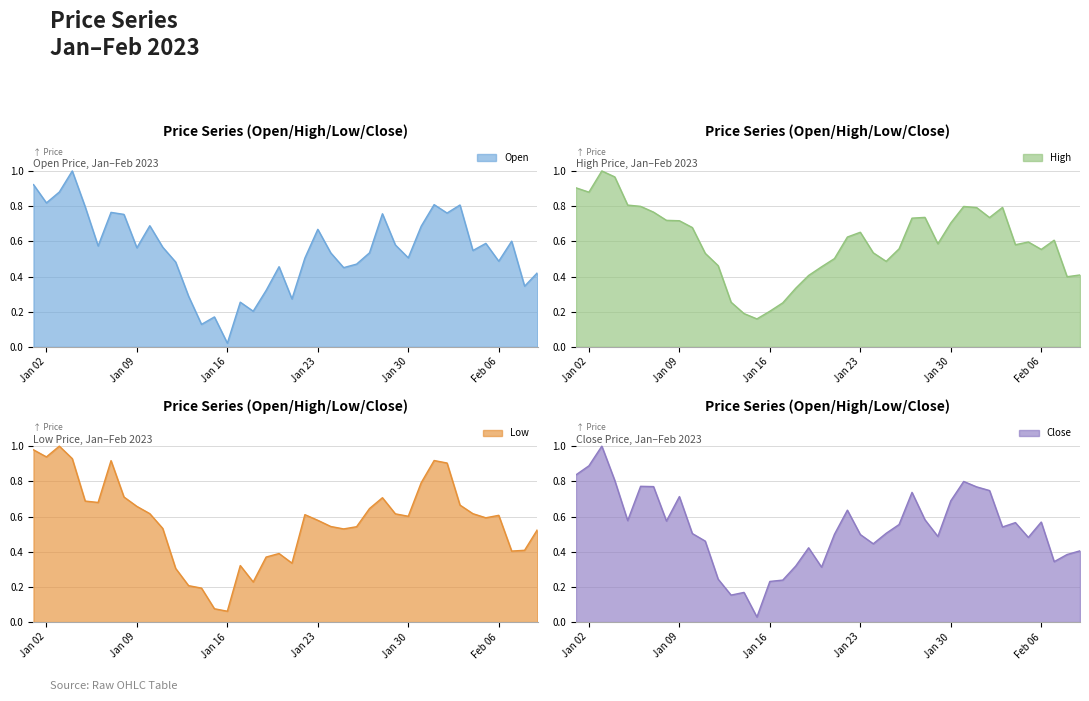

Where do High and Close first cross each other?

2023-01-01 and 2023-01-02